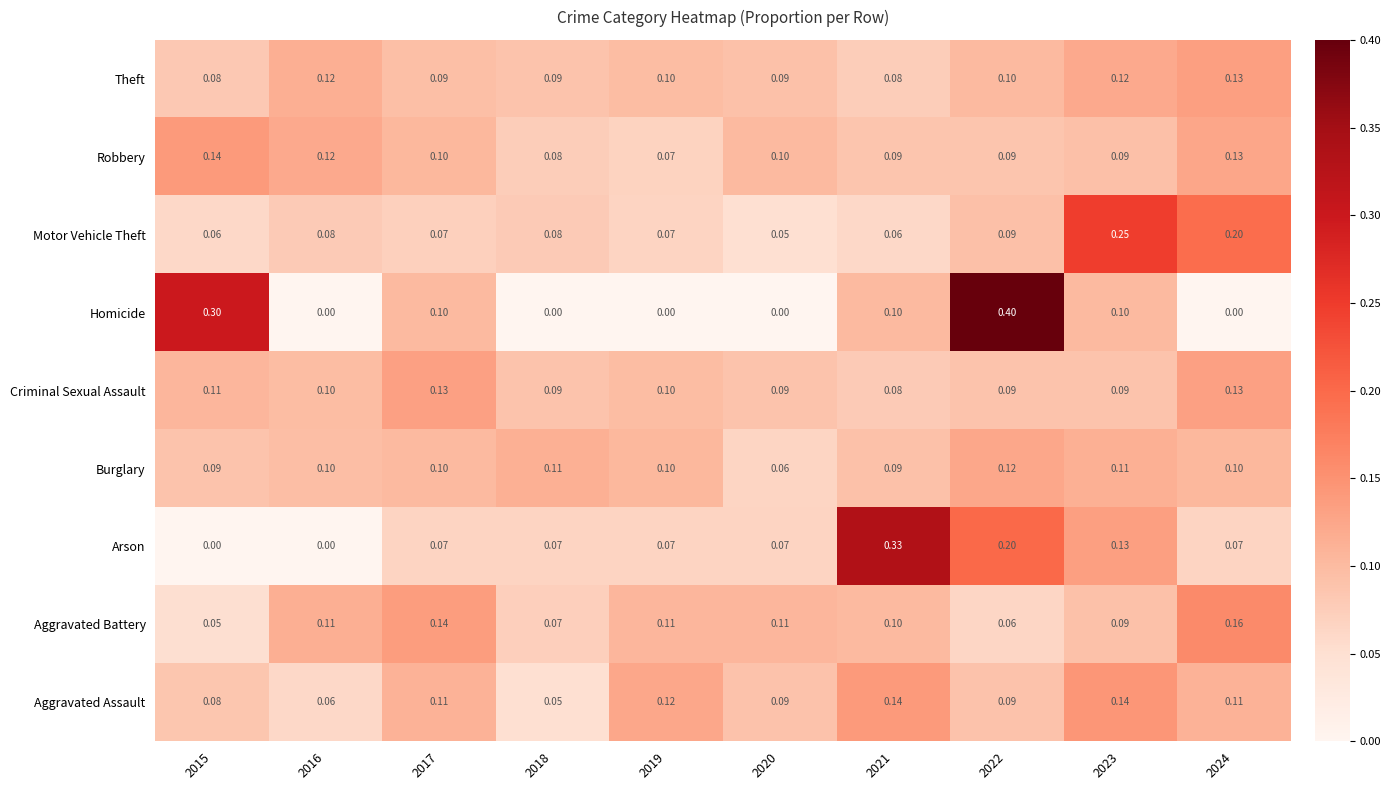

Which series changed the most between 2018 and 2021?

Arson